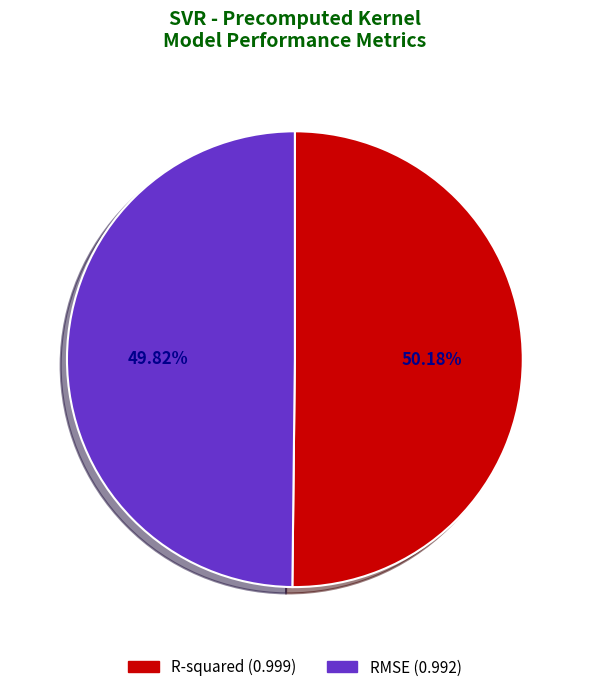

What percentage is the R-squared slice, to the nearest percent?

50%